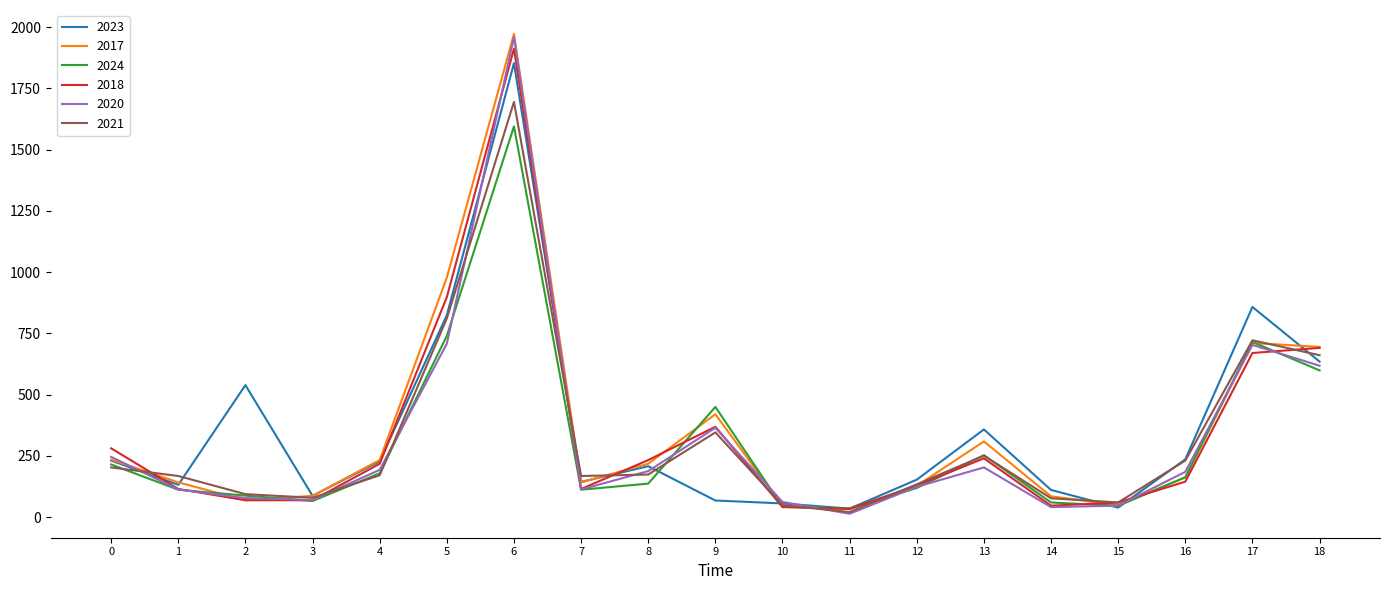

What is the highest value of the 2023 series?

1853